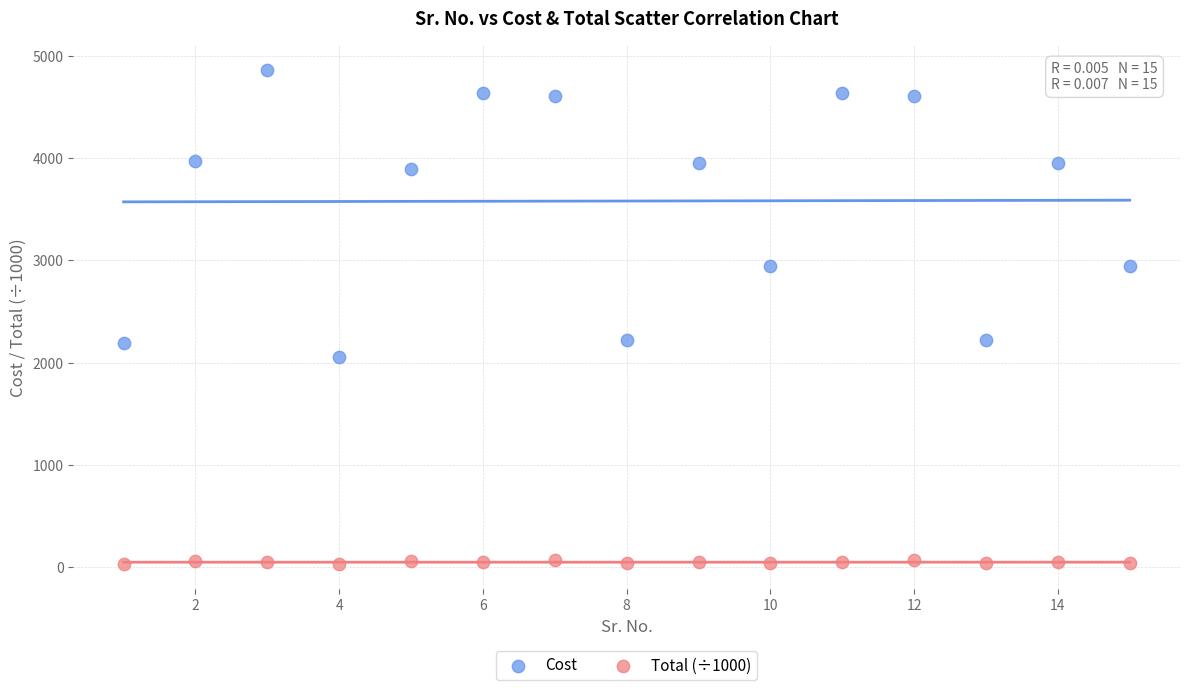

In the Cost series, what Y value is closest to 3457?

3892.0